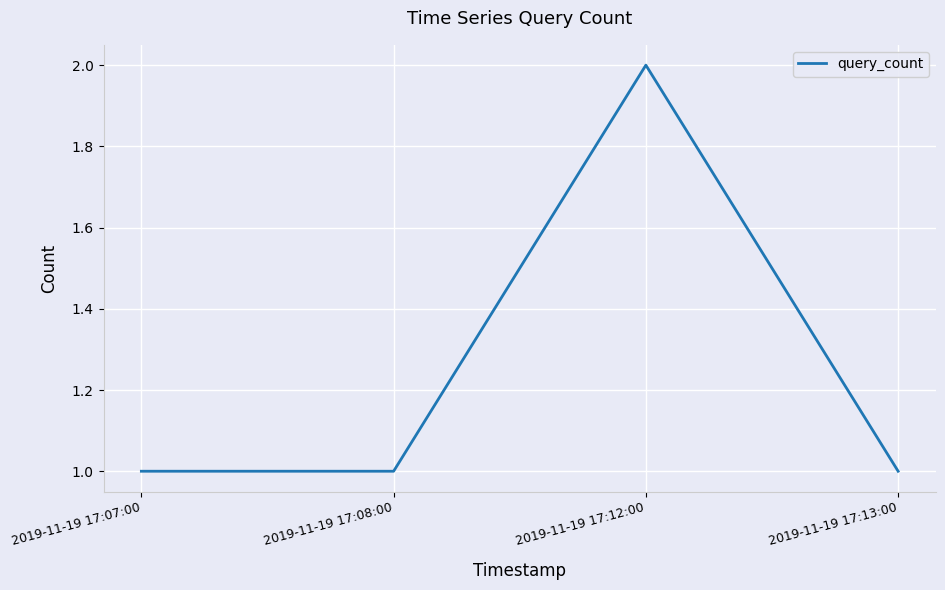

What is the sum of the values at 2019-11-19 17:08:00 and 2019-11-19 17:13:00?

2